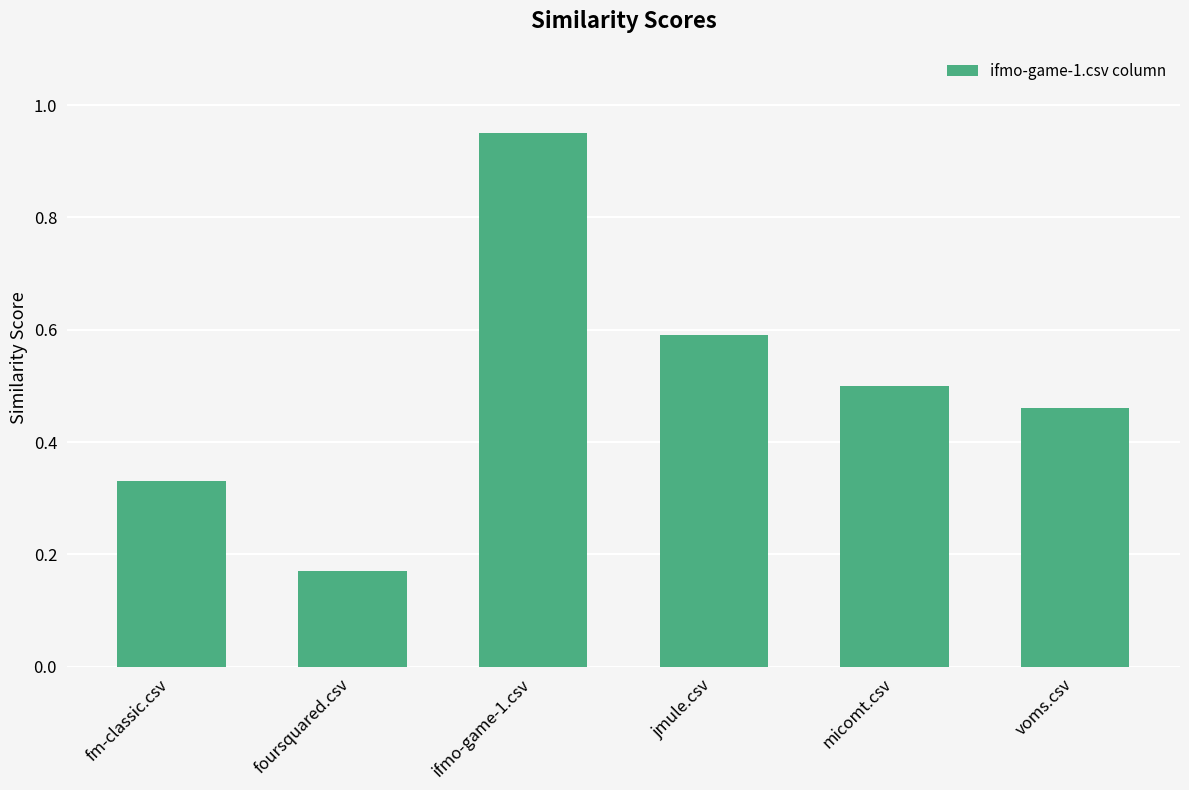

List the labels in order of value, smallest first.

foursquared.csv, fm-classic.csv, voms.csv, micomt.csv, jmule.csv, ifmo-game-1.csv